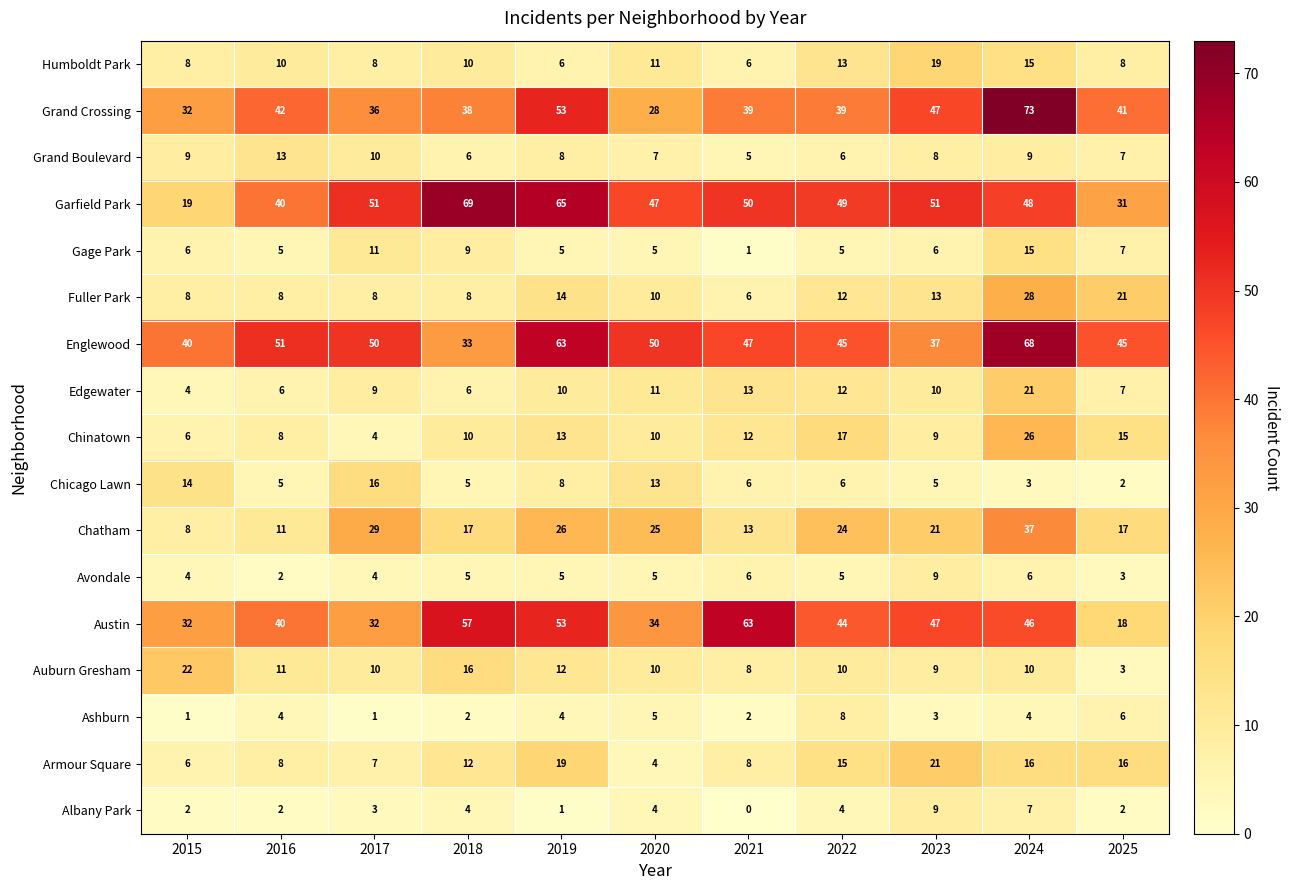

What is the greatest value displayed?

73